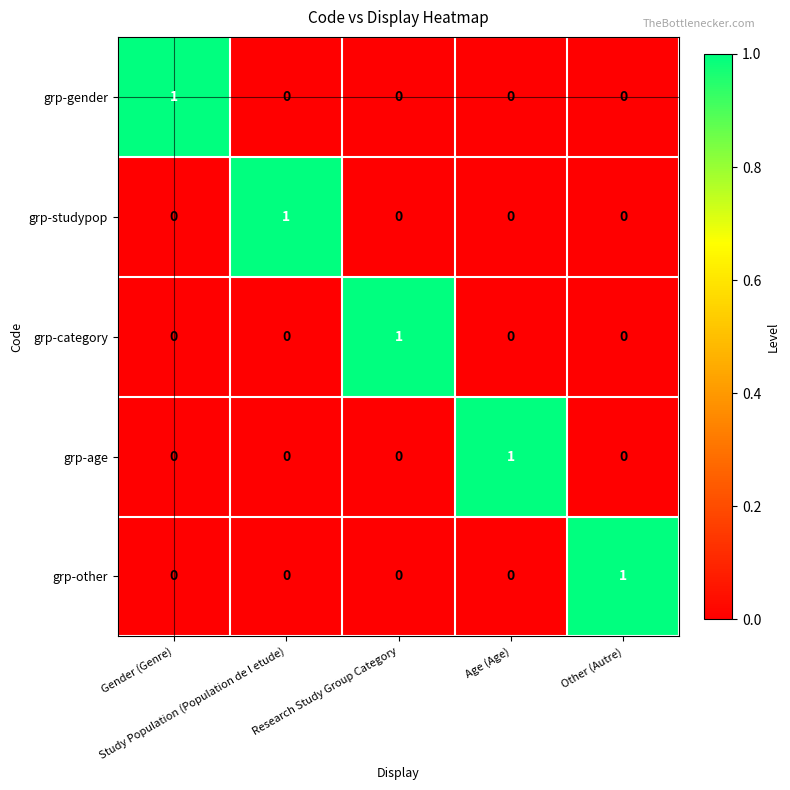

At how many categories does at least one series exceed 0?

5